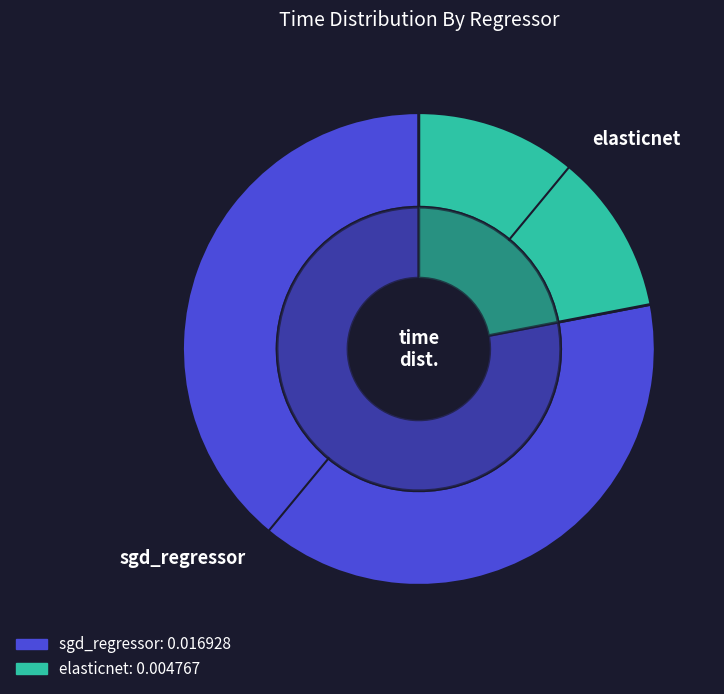

To the nearest percent, what is the difference between the sgd_regressor and elasticnet slice percentages?

56%